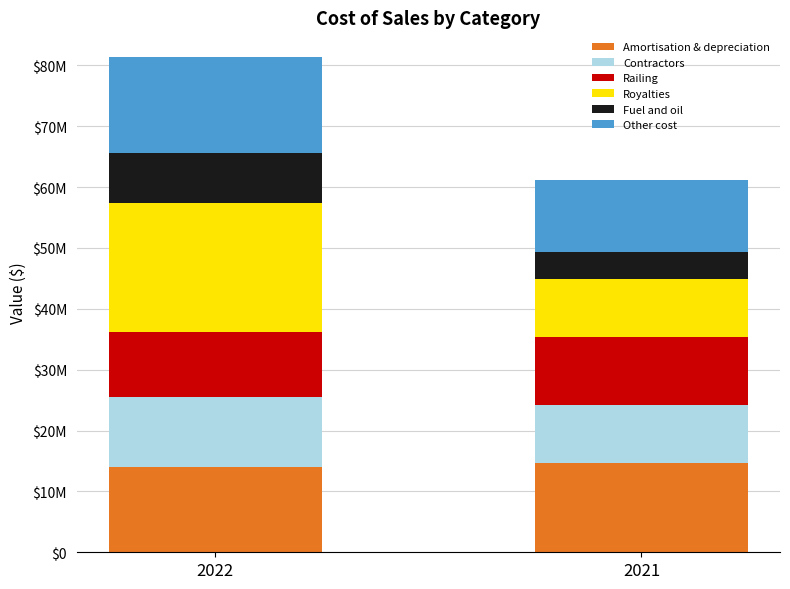

Are the bars horizontal?

No